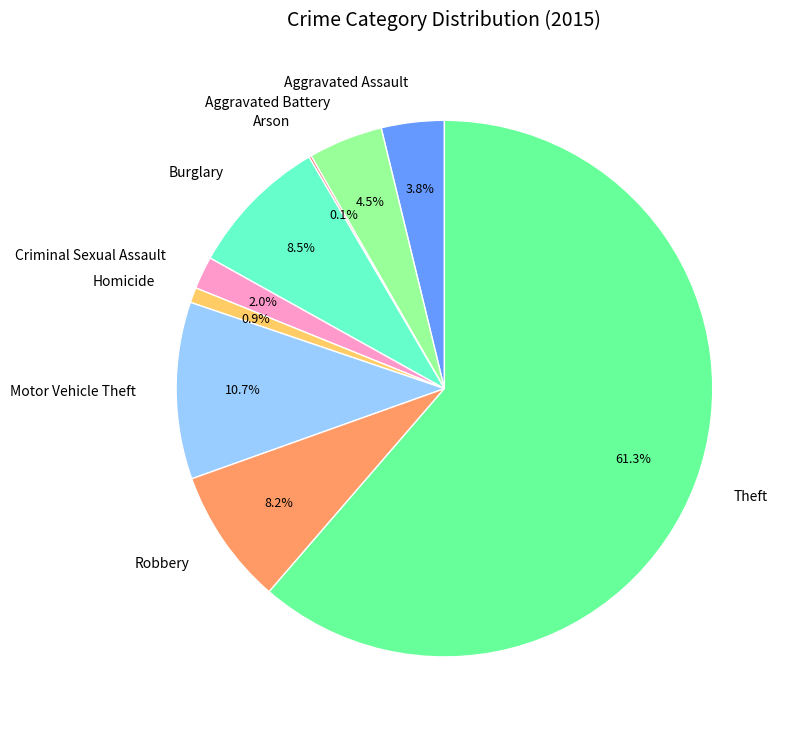

Approximately how many times larger is the value at Burglary compared to Robbery?

1.0